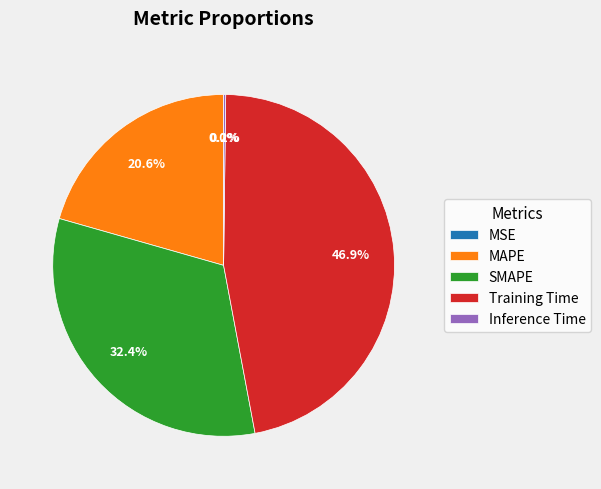

Is the sum of SMAPE and Training Time greater than half?

Yes